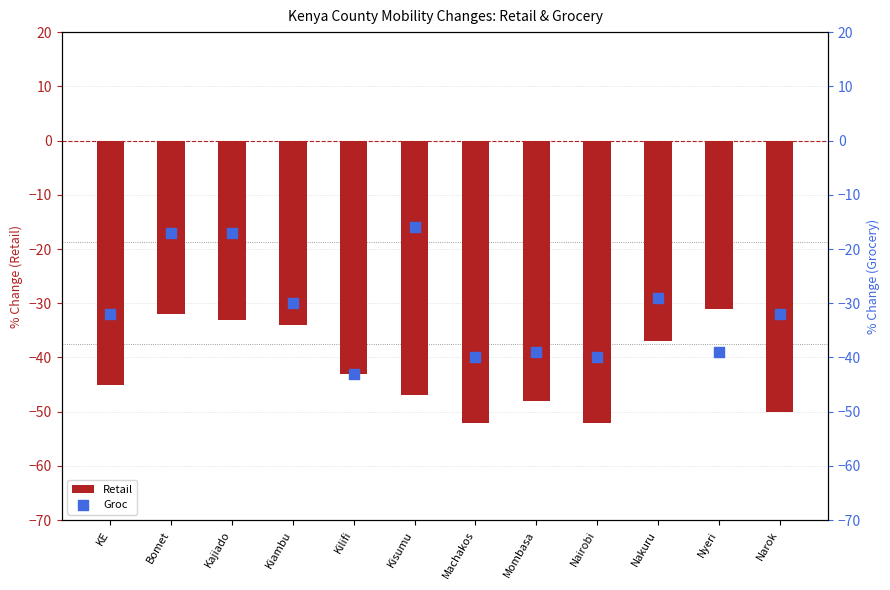

Which series has the widest spread of Y values?

Groc